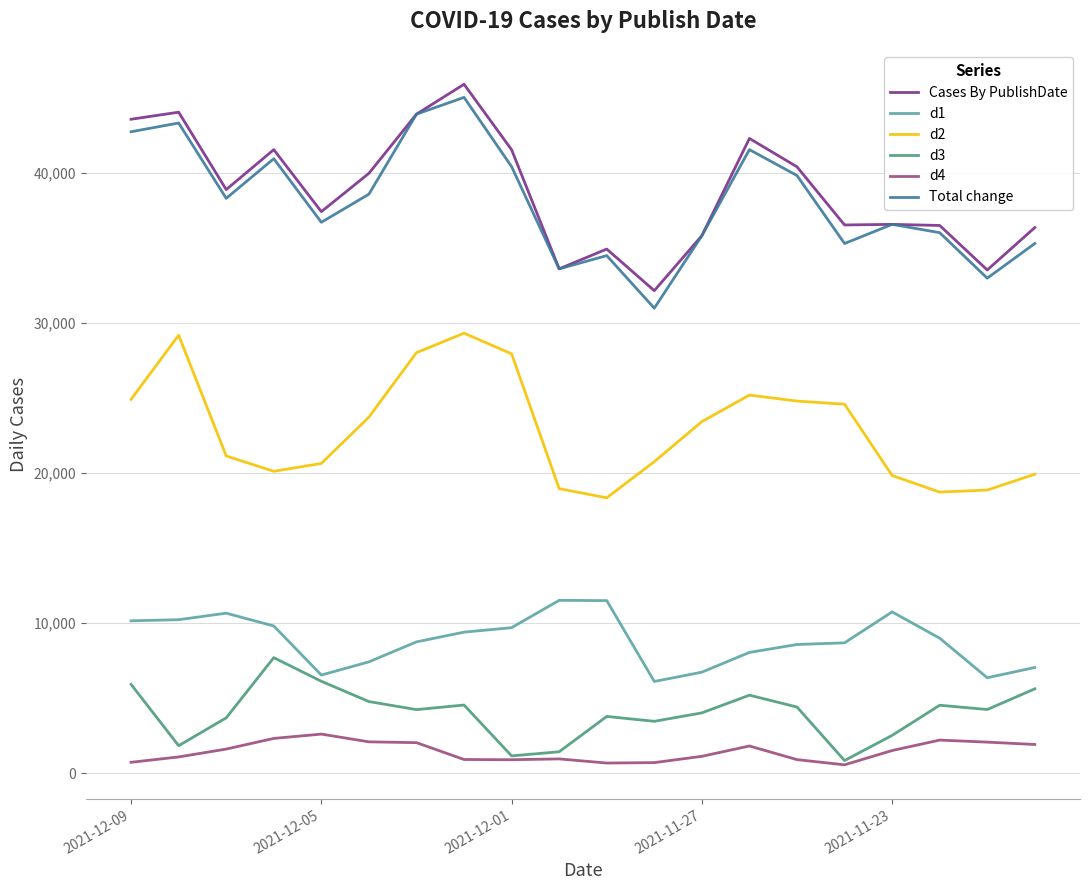

What is the highest value of the d4 series?

2610